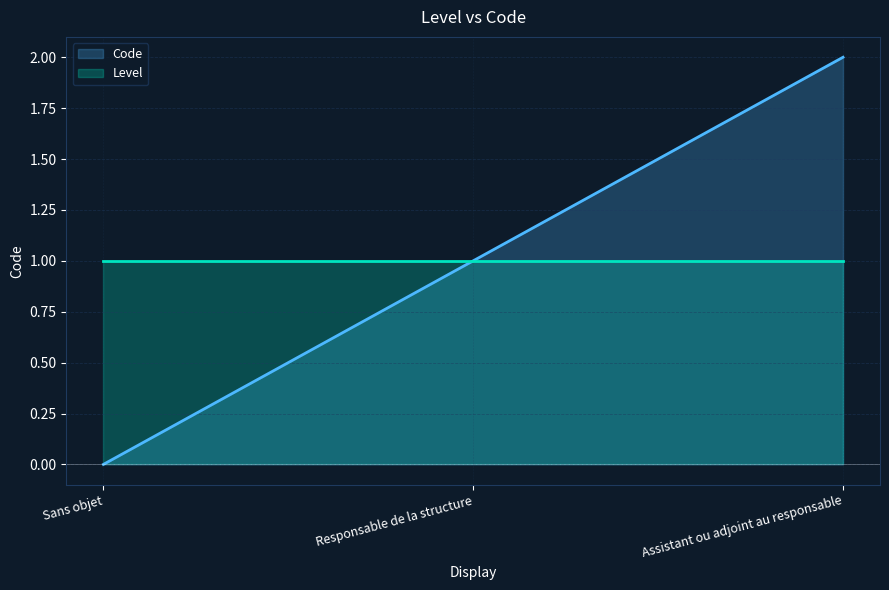

What is the change in value from Responsable de la structure to Assistant ou adjoint au responsable?

+1